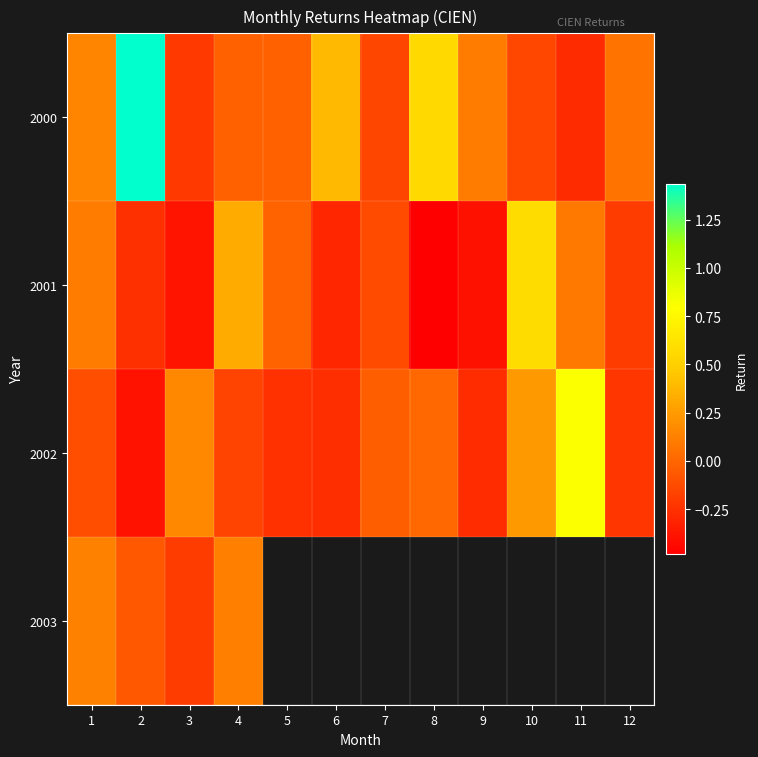

Which series has the largest range (max minus min)?

2000